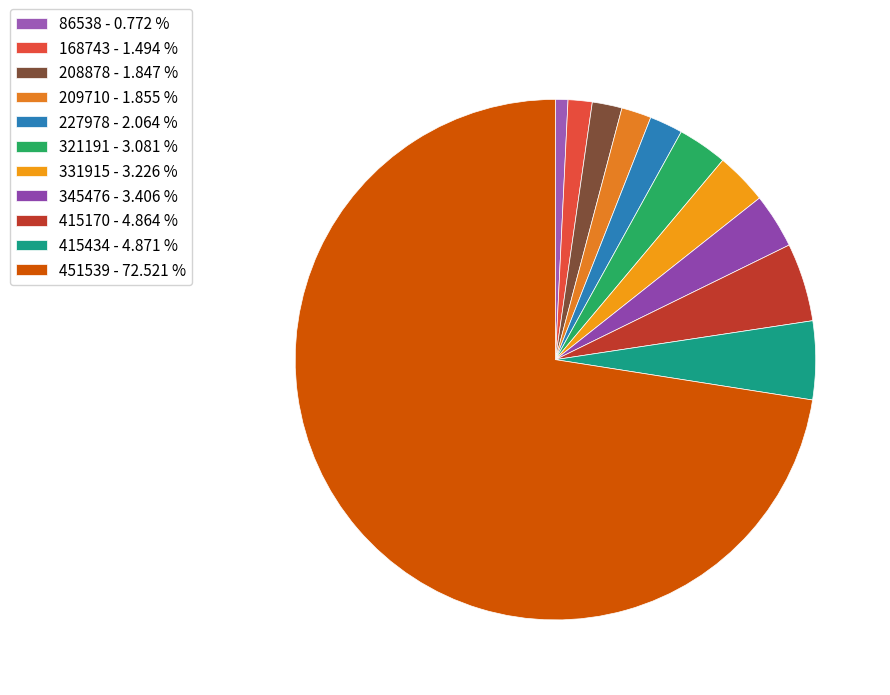

To the nearest percent, what is the average slice percentage?

9%